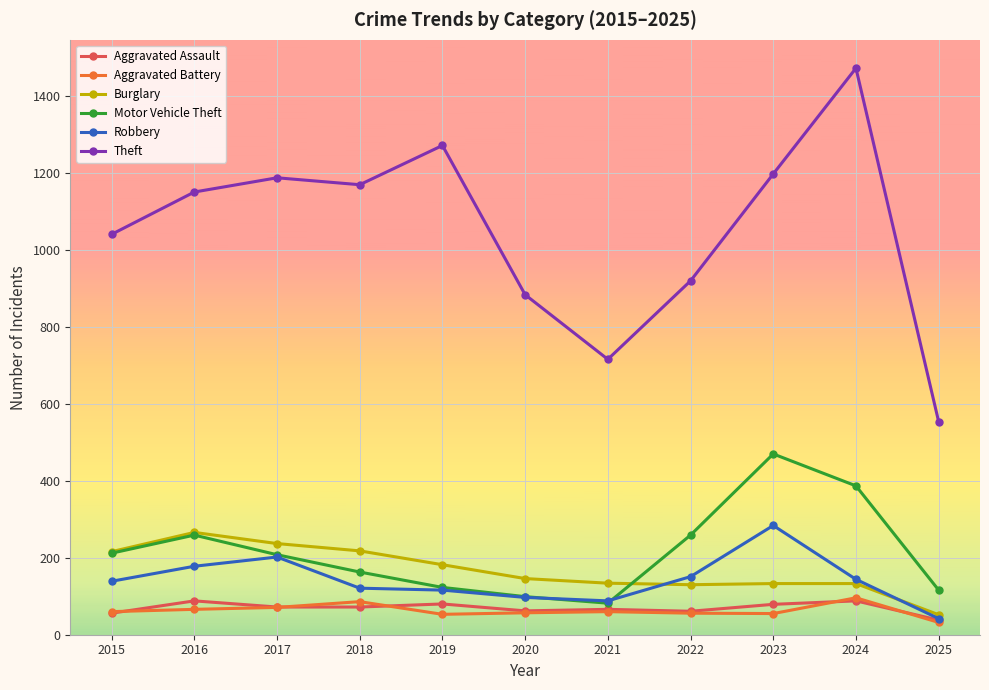

Which series changed the most between 2019 and 2023?

Motor Vehicle Theft